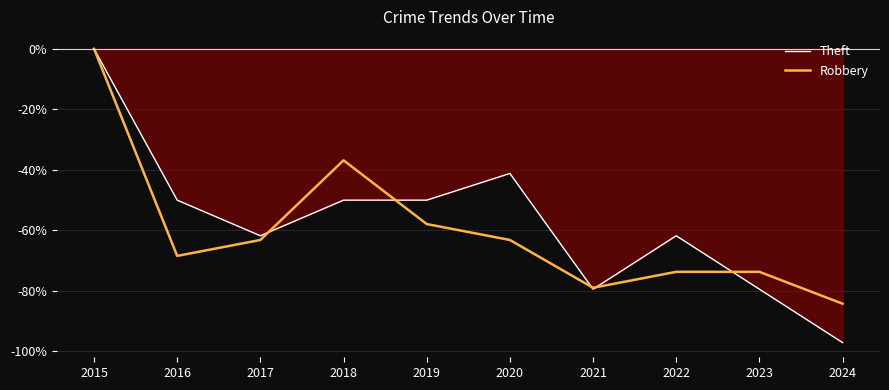

List the labels in order of Theft value, smallest first.

2024, 2021, 2023, 2017, 2022, 2016, 2018, 2019, 2020, 2015